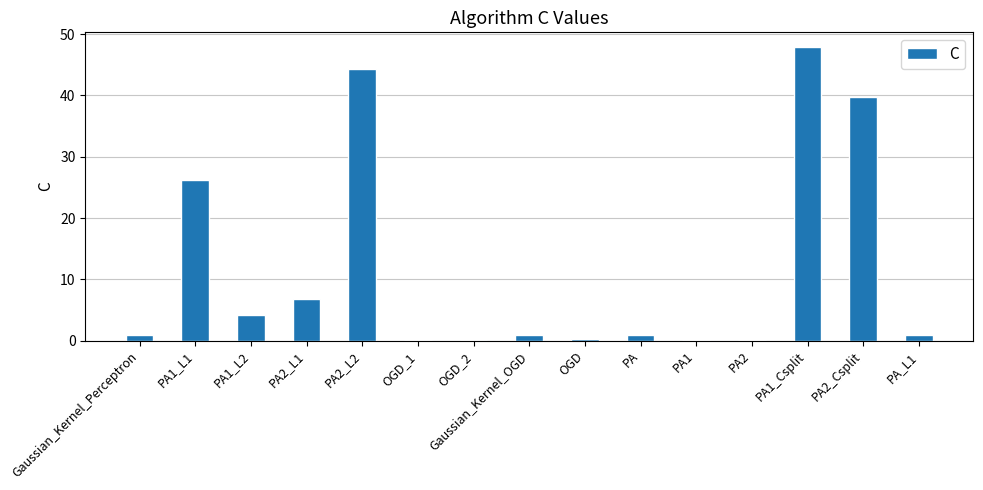

What is the sum of all values?

174.0